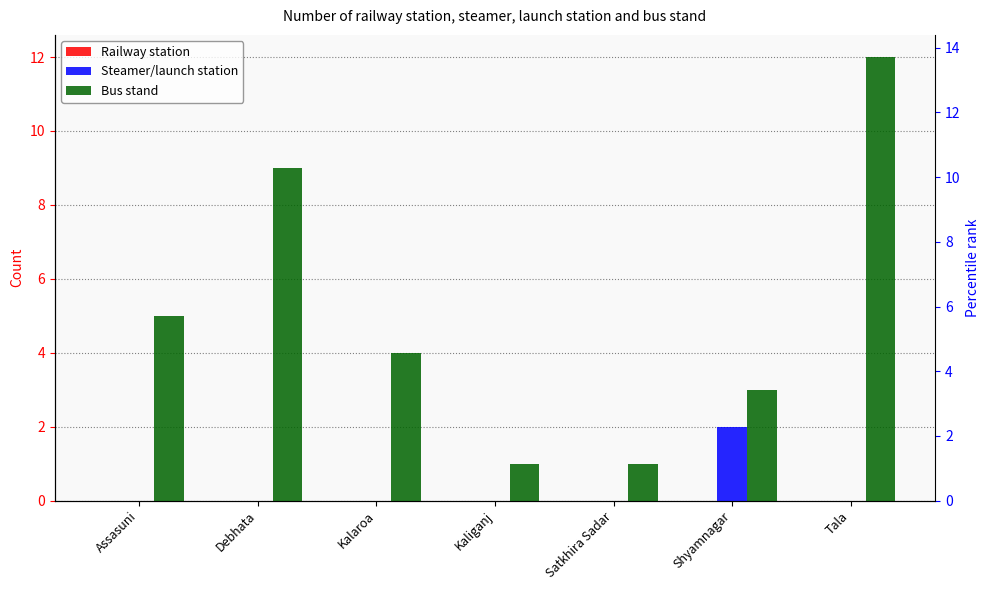

Rank the categories by Steamer/launch station value from highest to lowest.

Shyamnagar, Assasuni, Debhata, Kalaroa, Kaliganj, Satkhira Sadar, Tala